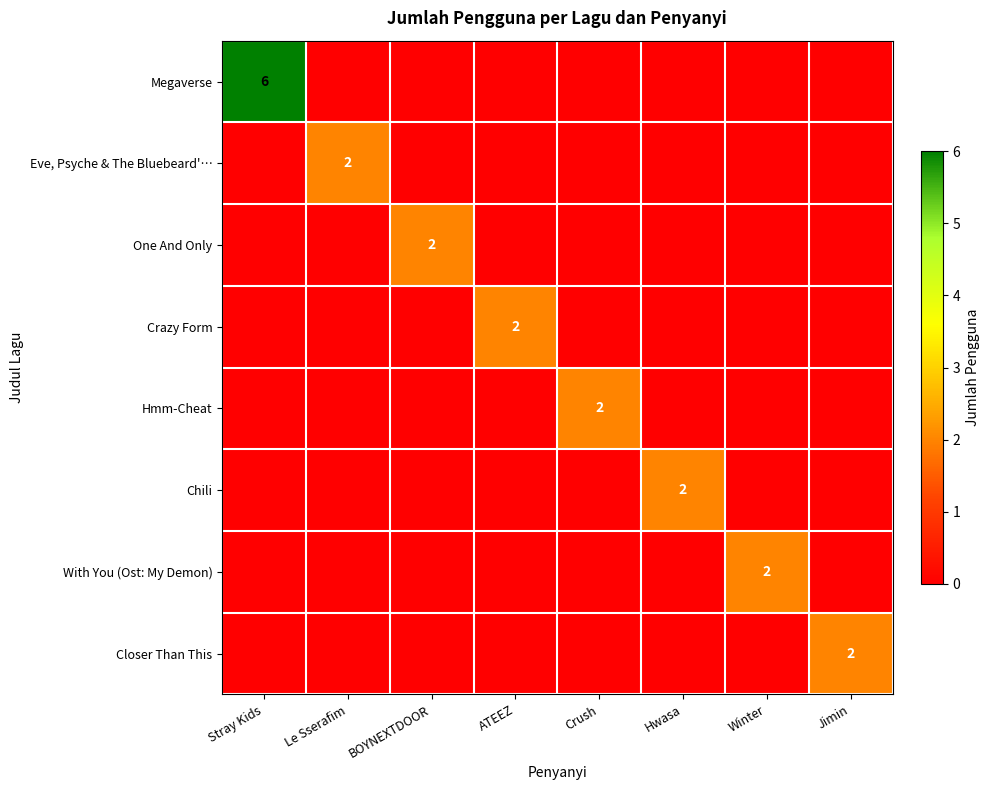

Which category has the lowest value in the Closer Than This series?

Stray Kids